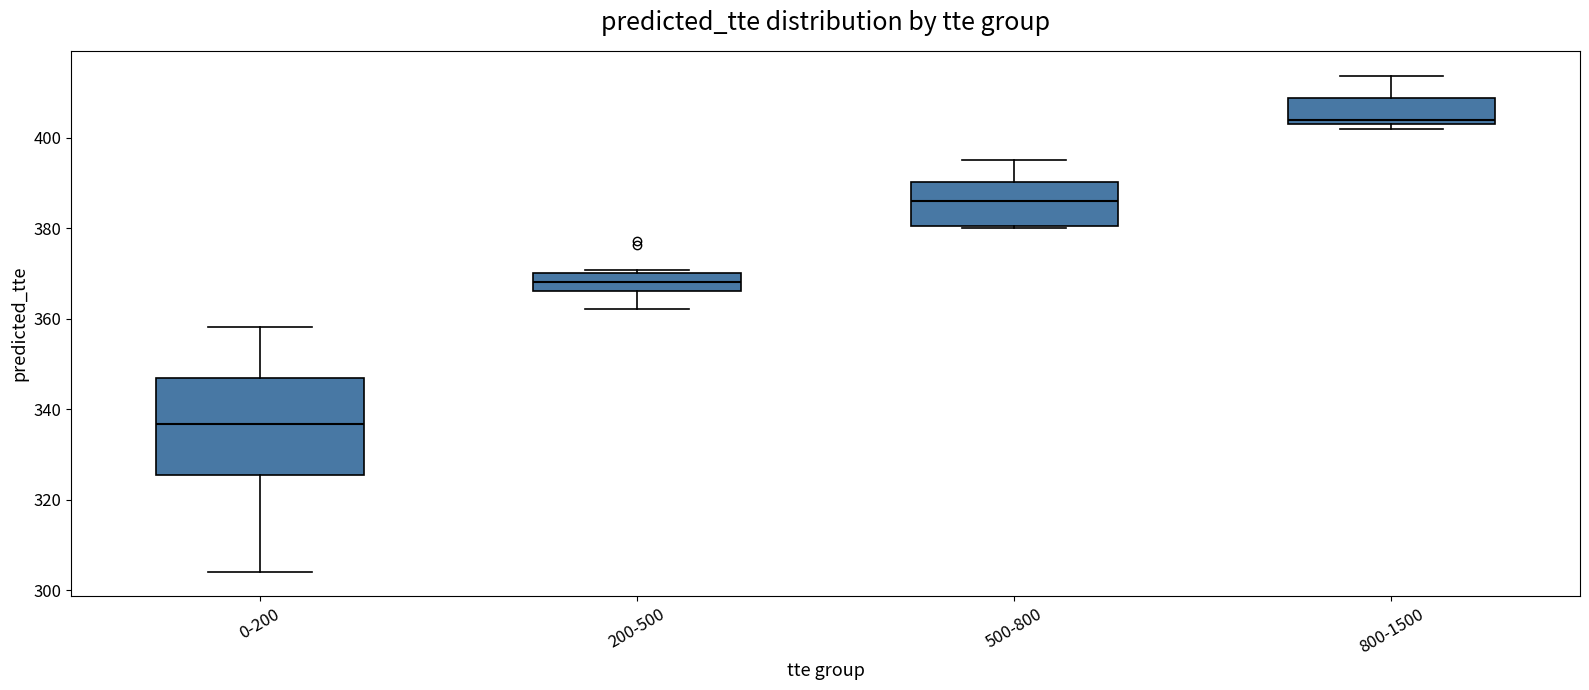

Which box has the highest median line?

800-1500